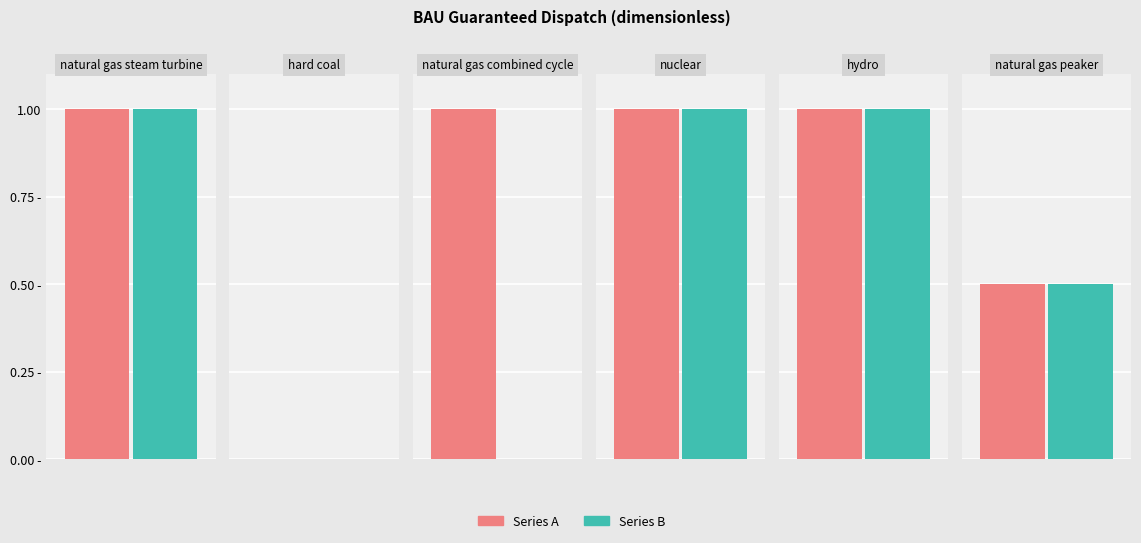

Is it true that Series B equals 0.0 at hard coal?

True